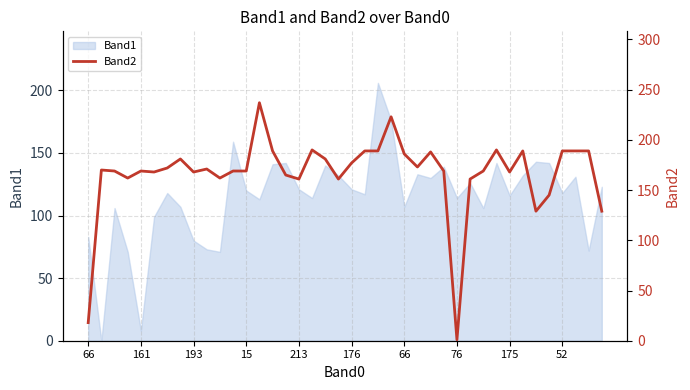

Does the chart display data point markers on the line(s)?

No